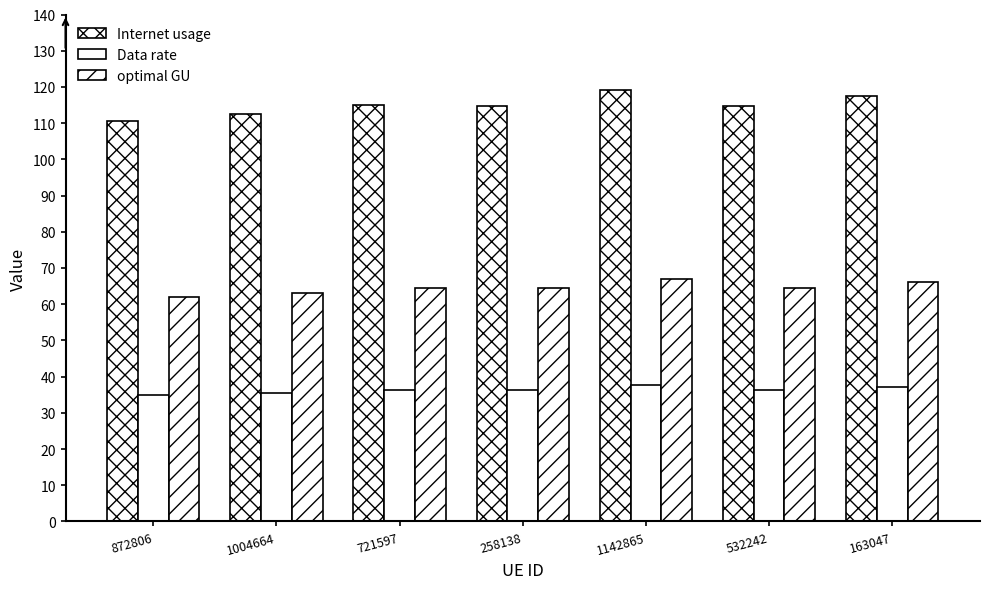

What position from the right is 532242?

2